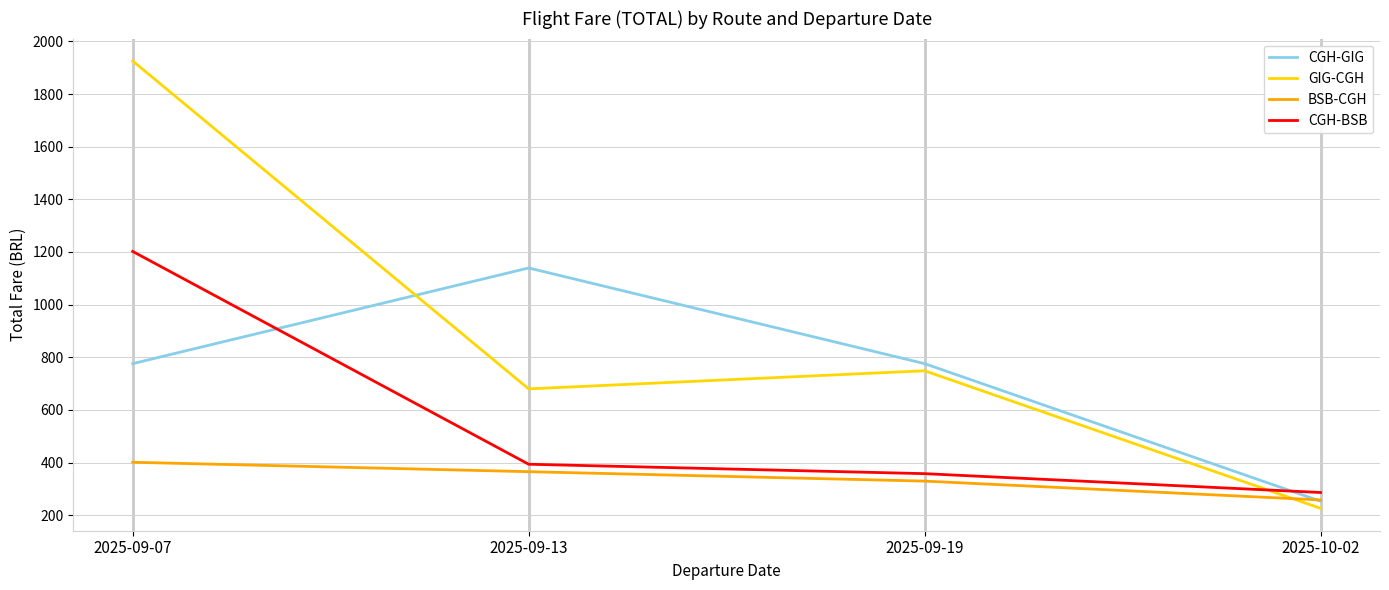

Is it true that GIG-CGH equals 225.9 at 2025-10-02?

True